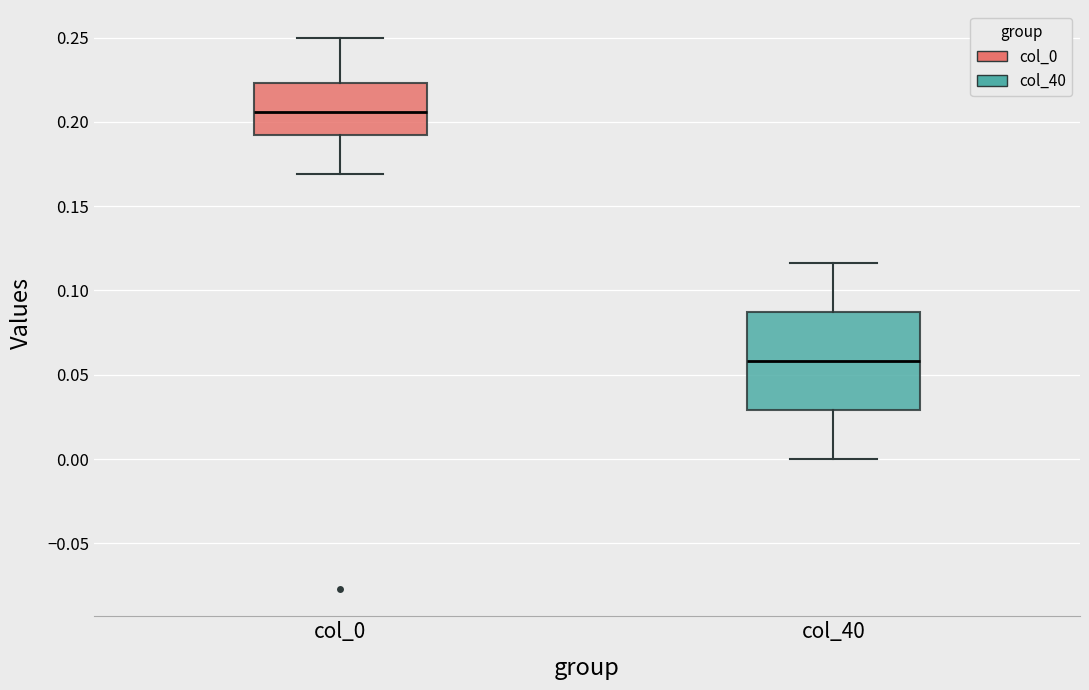

Reading left to right, read every box against the y-axis: the position of its median line, the range the box covers, and the ends of its whiskers. The values are not printed on the chart, so give them approximately, as read against the axis.

col_0: median 0.205, box 0.190 to 0.225, whiskers 0.170 to 0.250
col_40: median 0.060, box 0.030 to 0.085, whiskers 0.000 to 0.115